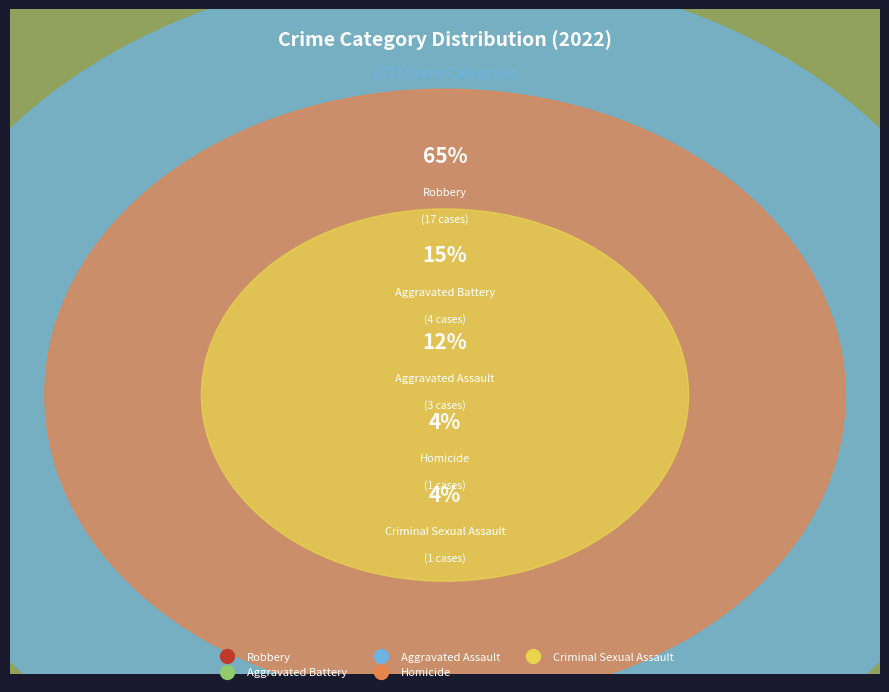

Is it true that Robbery is 65% of the pie?

True